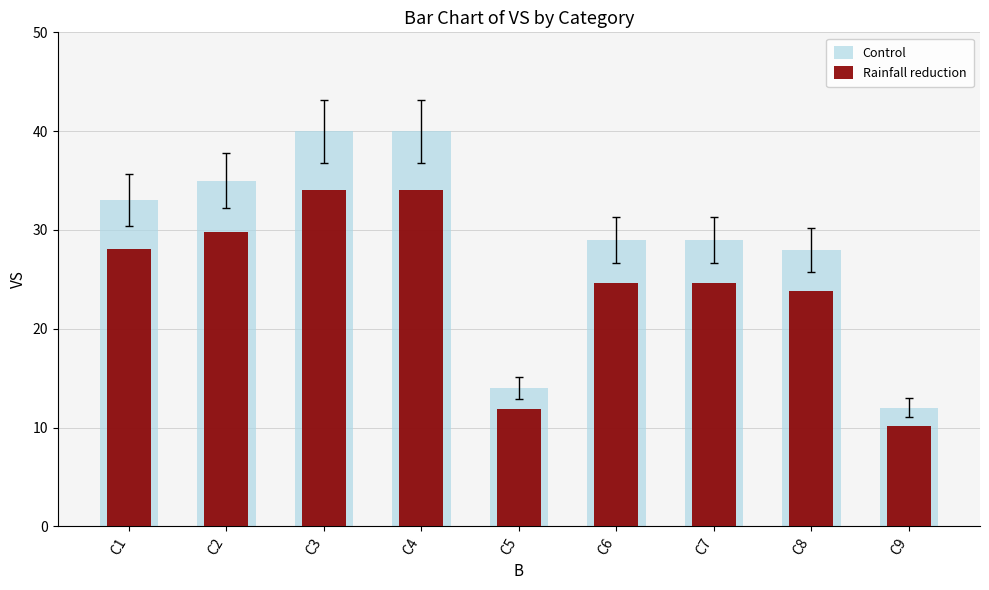

Which series has the widest spread of values?

Control